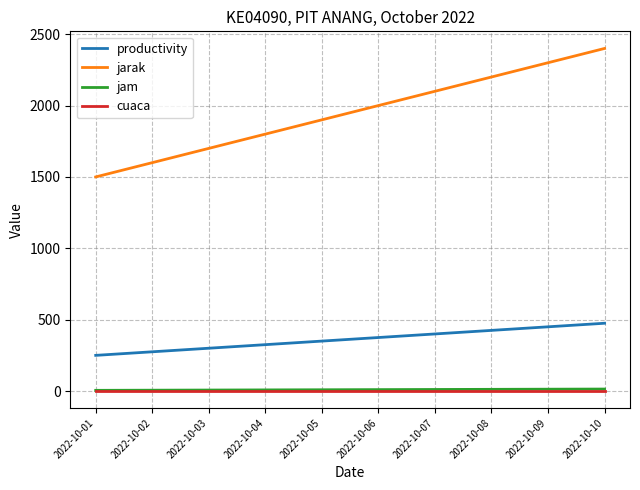

Is the value of jarak at 2022-10-07 greater than the value of cuaca at 2022-10-03?

Yes